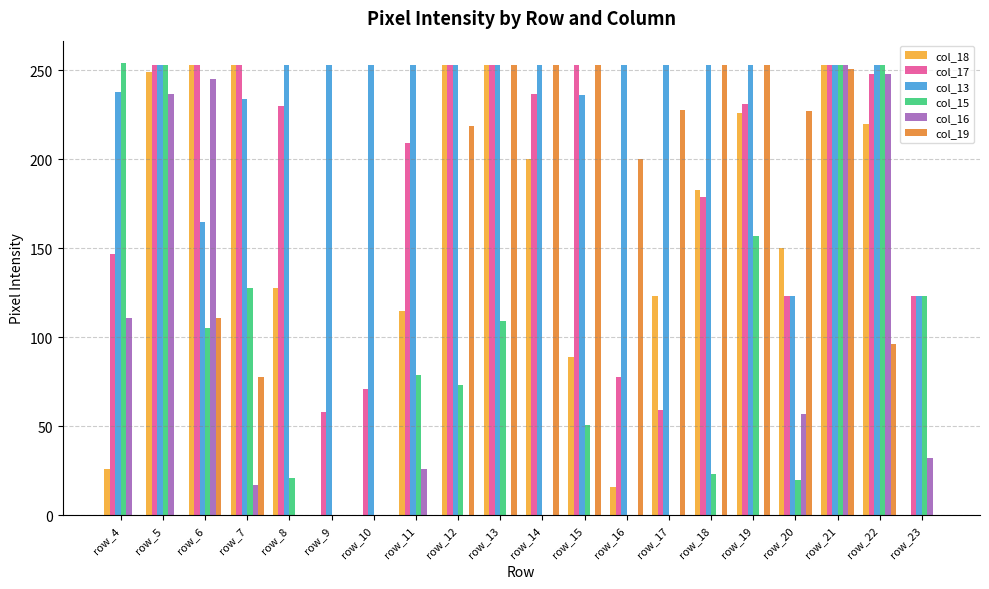

What is the approximate value of col_13 at row_20, to the nearest 10?

120